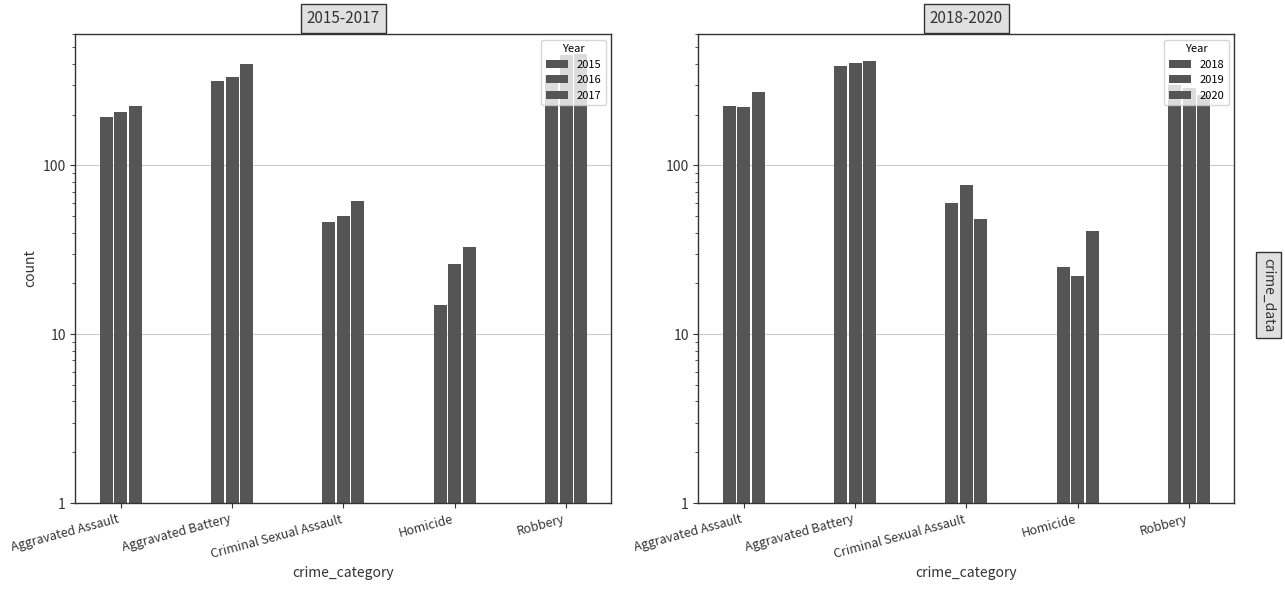

What is the highest value of the 2015 series?

337